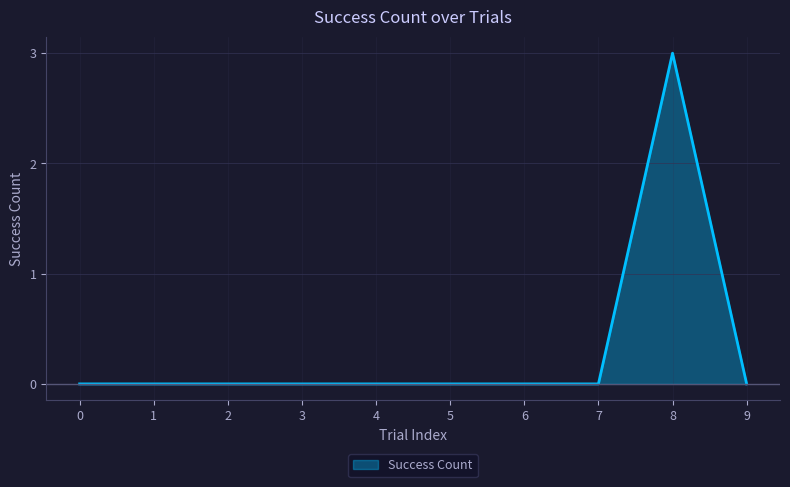

Reading right to left, what are all the values shown in this chart?

9=0	8=3	7=0	6=0	5=0	4=0	3=0	2=0	1=0	0=0